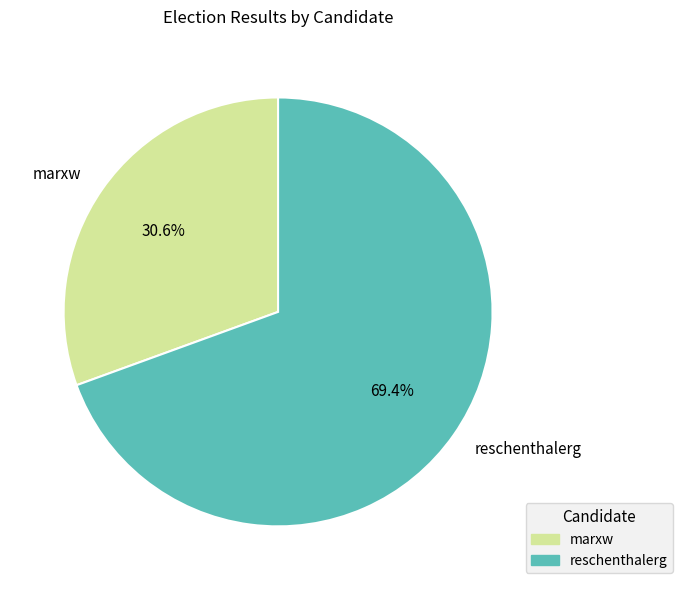

Count the number of slices in the pie.

2